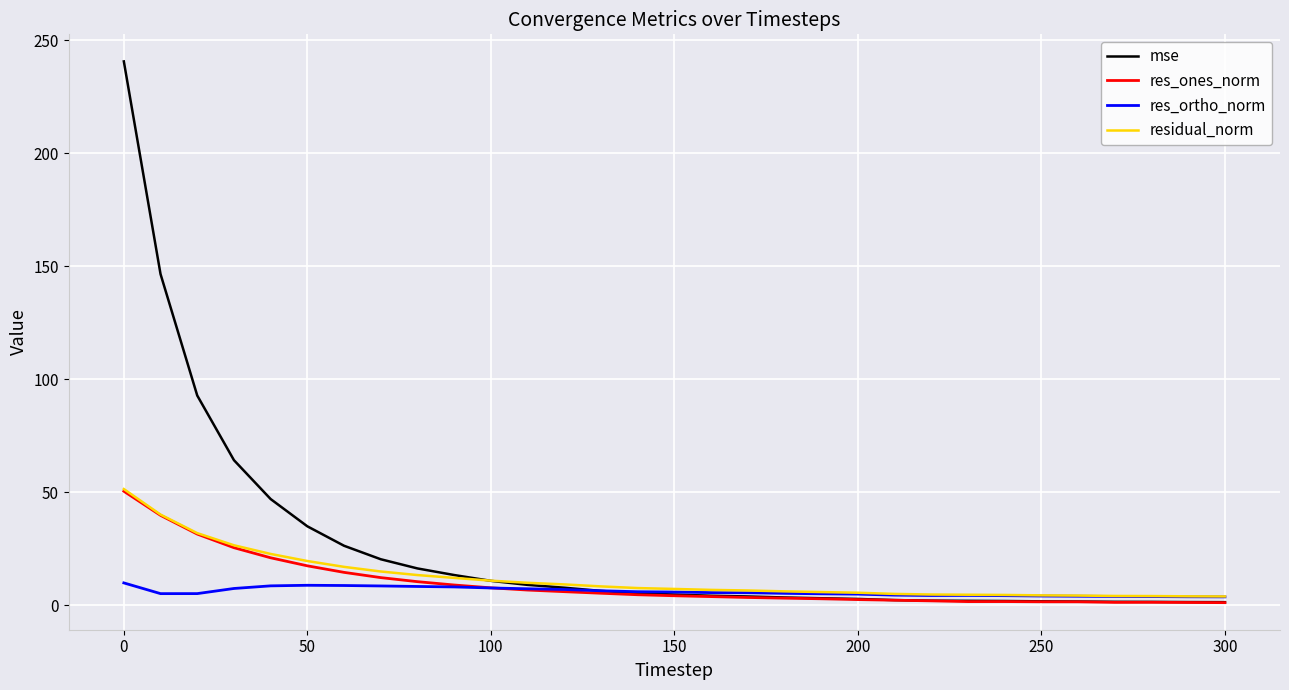

What is the maximum value for res_ones_norm?

50.5